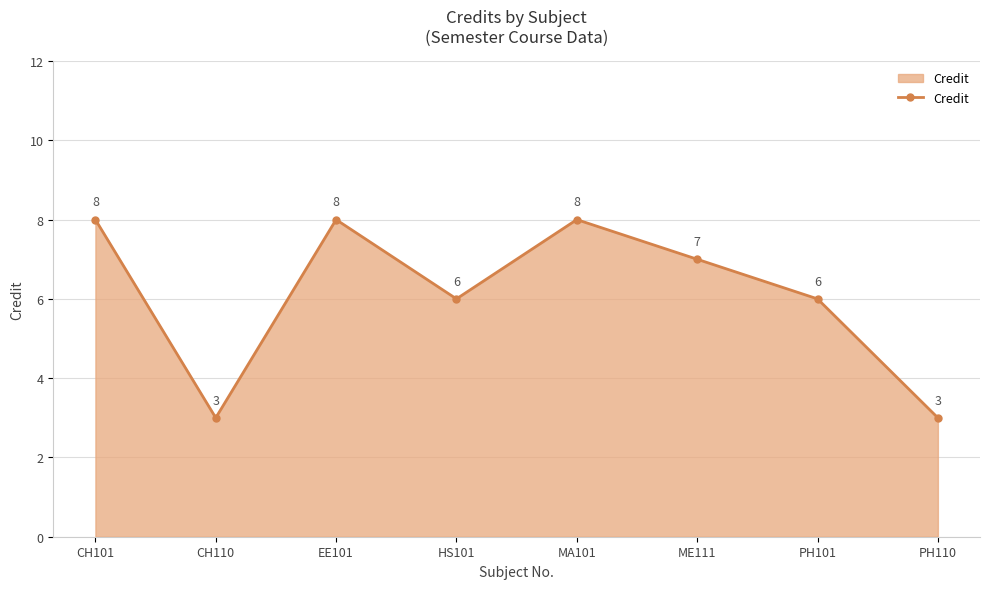

What is the difference between the second highest and minimum values?

5